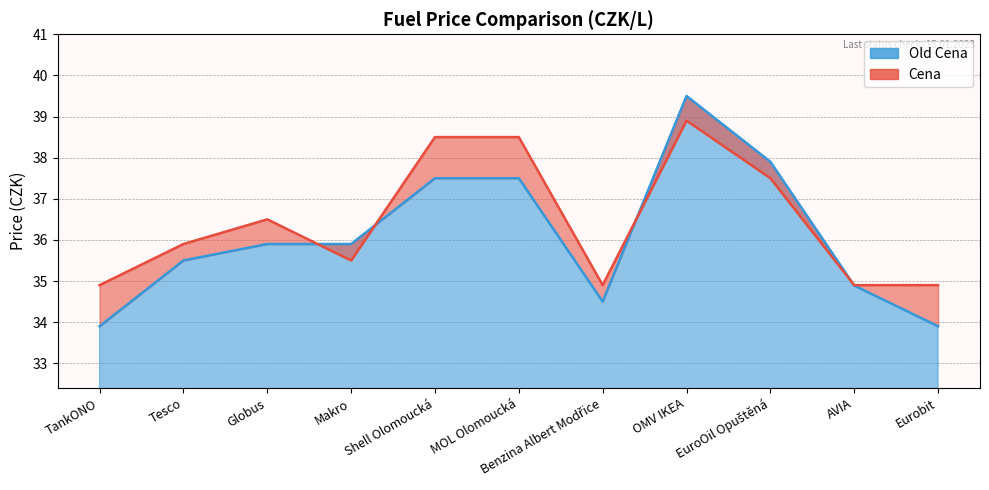

At AVIA, list the series in order from largest to smallest.

Cena, Old Cena